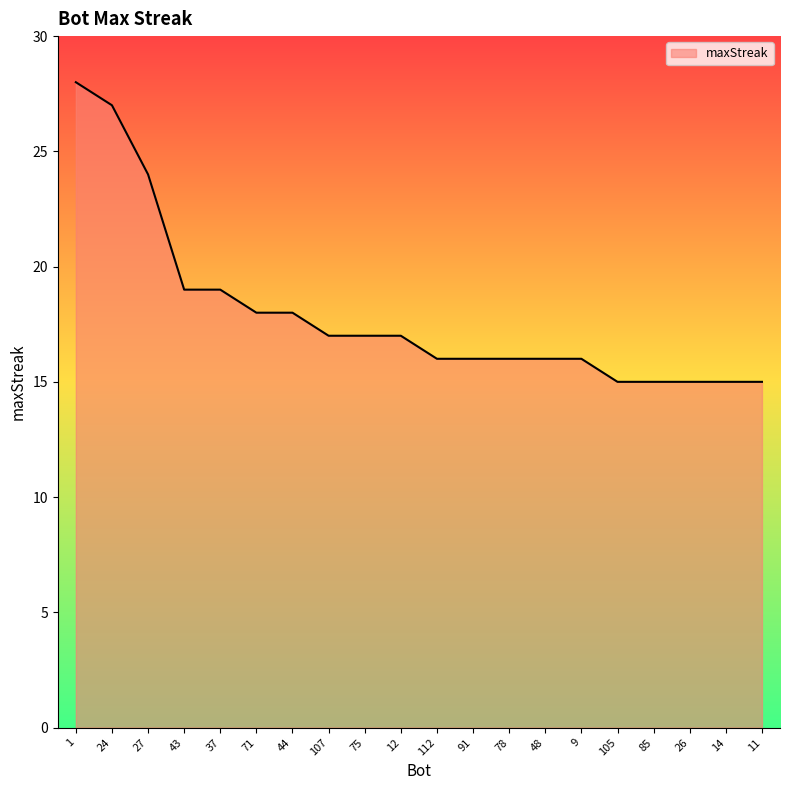

Is it true that the value at 85 is 15?

True